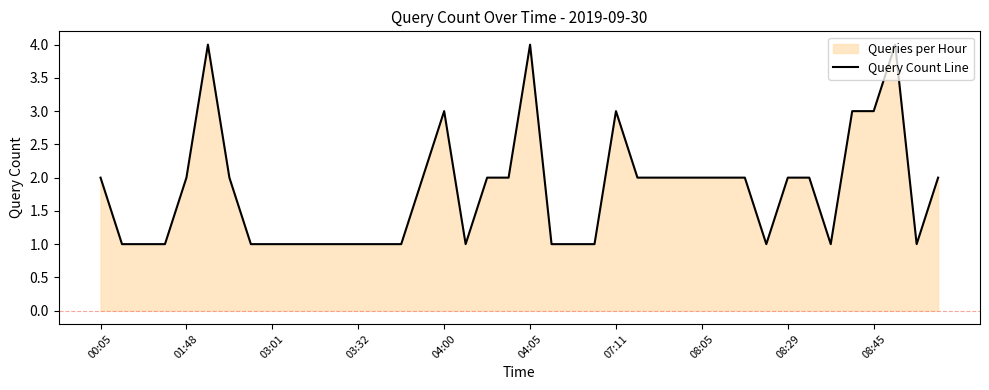

How many lines are shown in the chart?

1